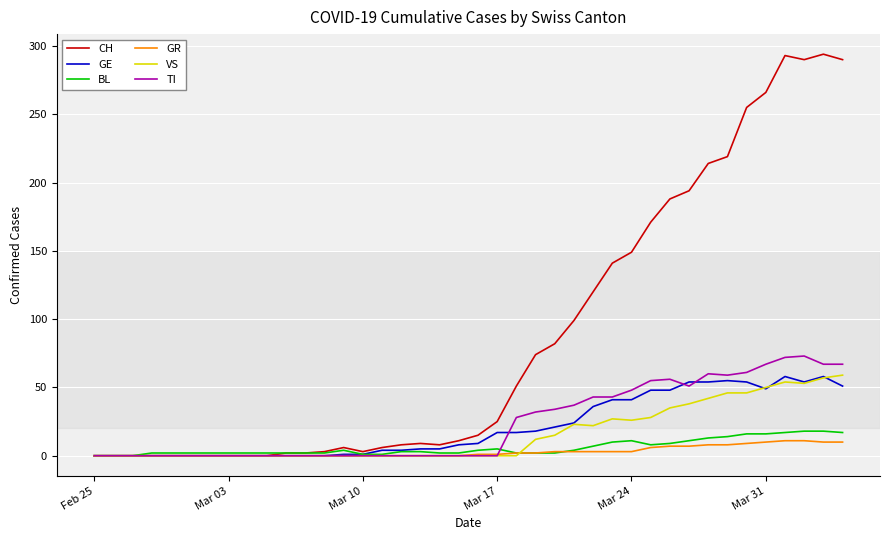

What is the maximum value for VS?

59